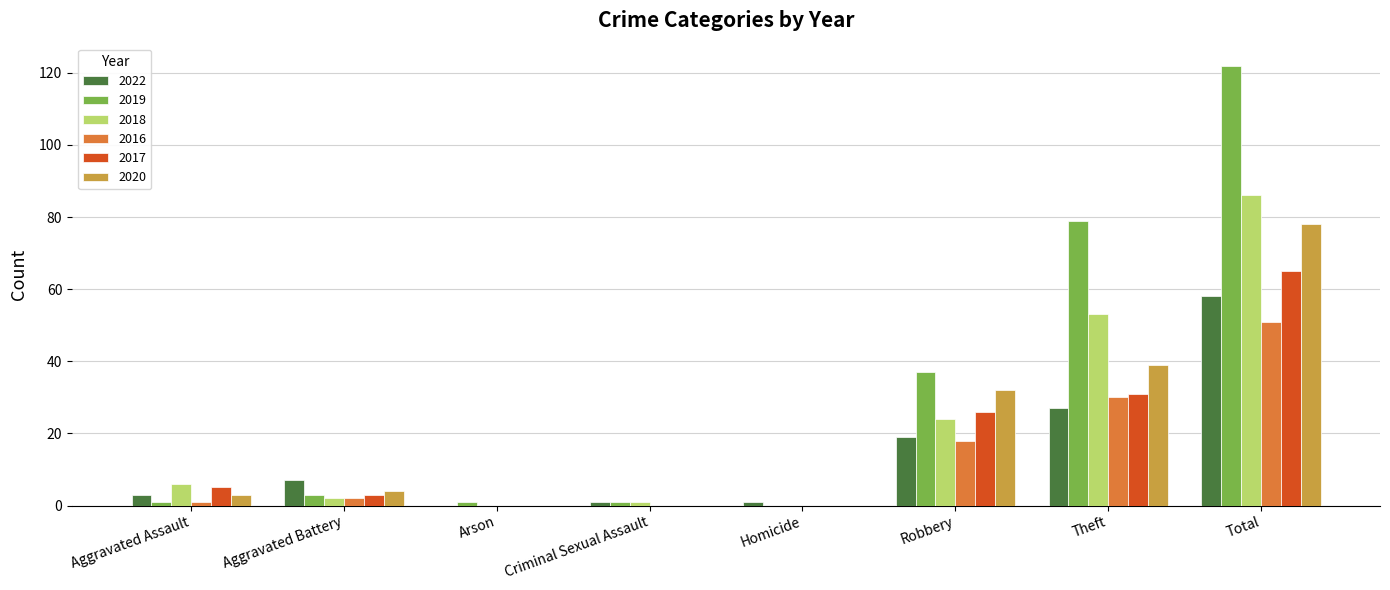

Which category has the highest value in the 2018 series?

Total